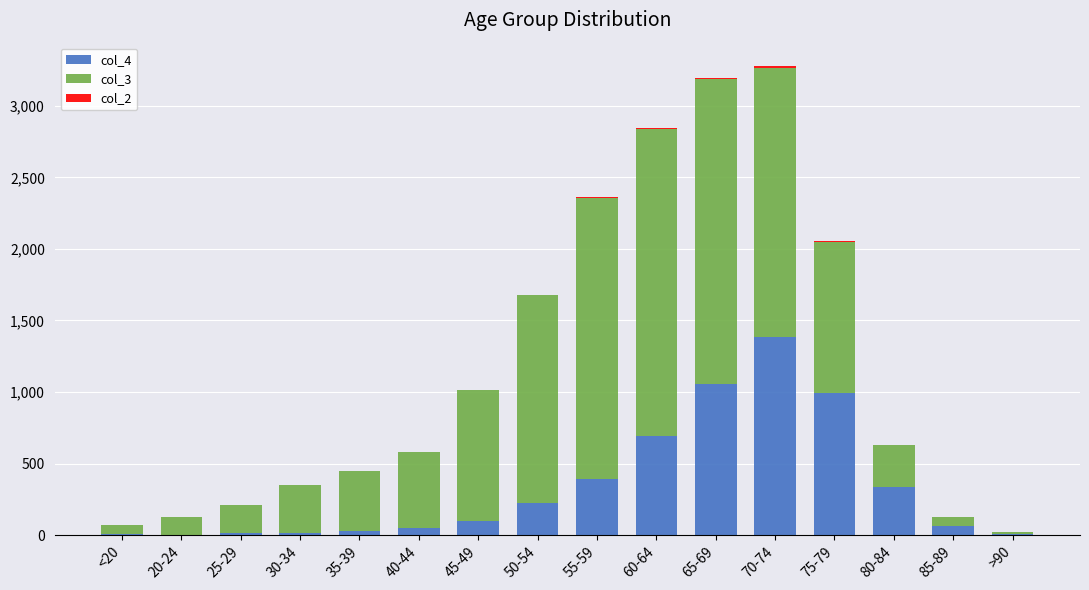

What is the total value across all series at 65-69?

3193